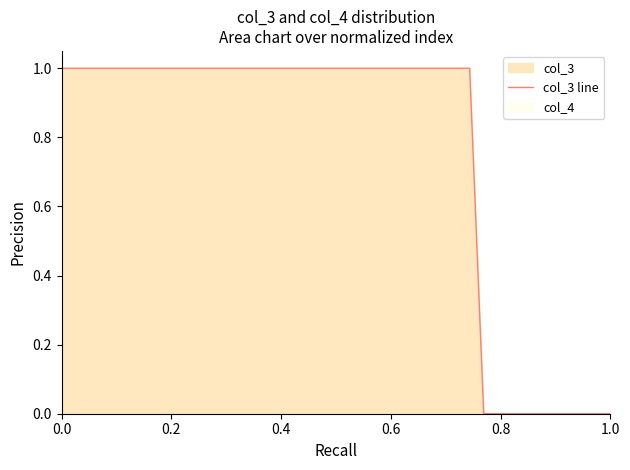

The chart shows a value of 0 at 24. True or false?

False